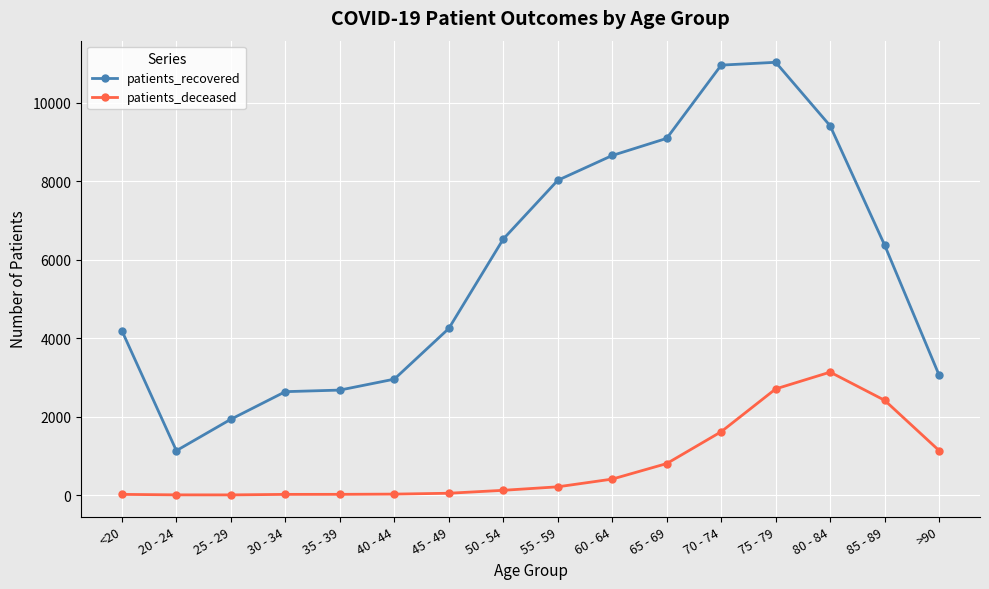

Which series has the largest total across all categories?

patients_recovered